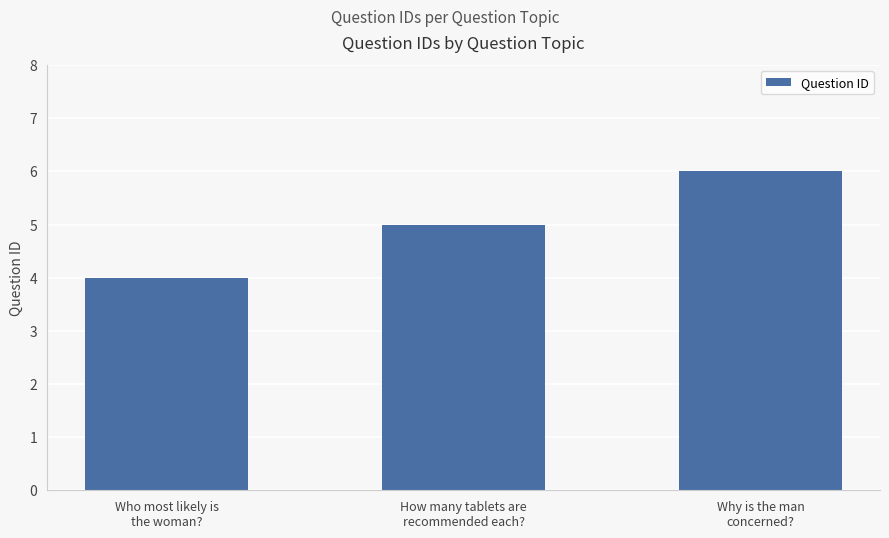

Reading left to right, extract all data points from this chart.

4	5	6